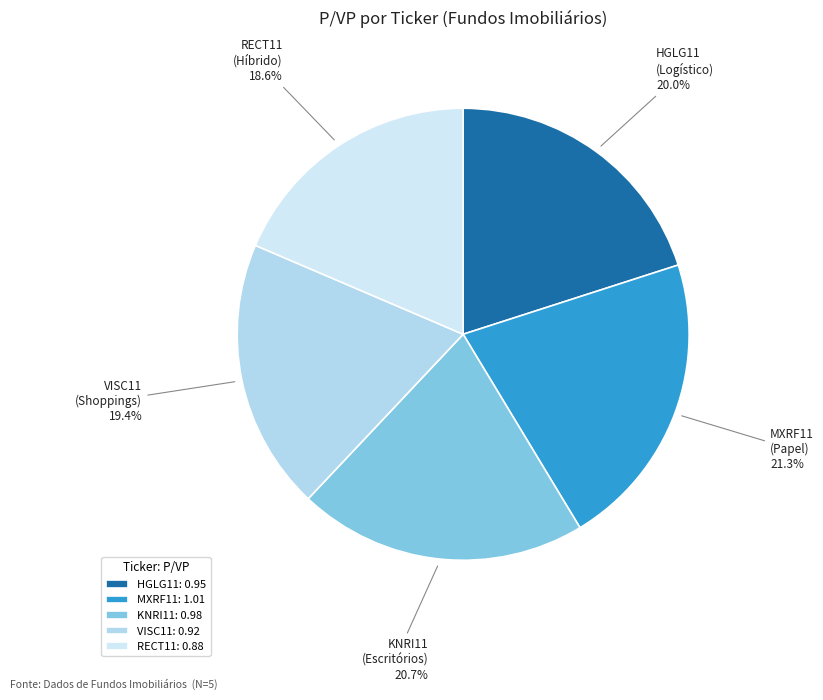

To the nearest percent, what is the difference between the MXRF11 and KNRI11 slice percentages?

1%